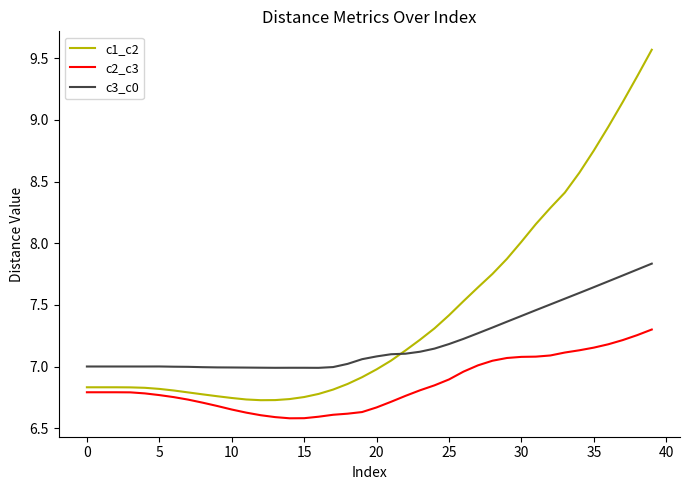

What is the minimum value shown in the chart?

6.6